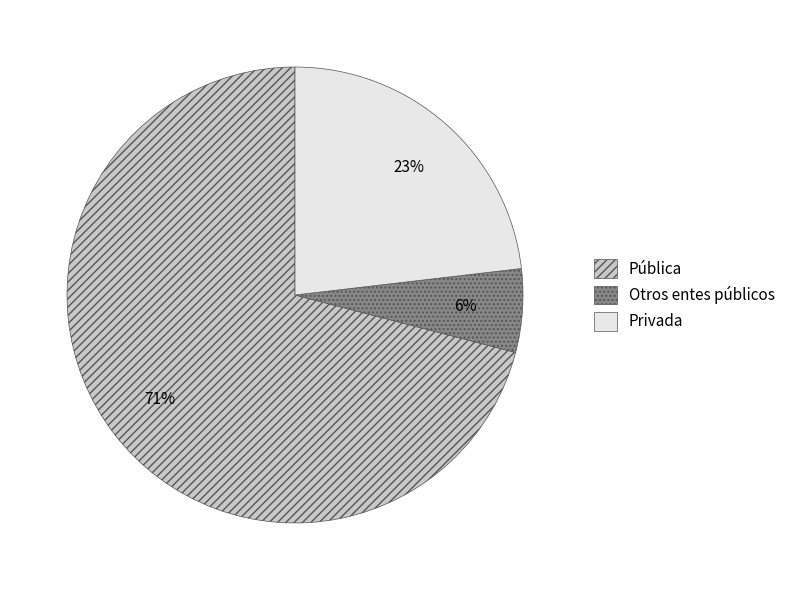

To the nearest percent, what is the average slice percentage?

33%